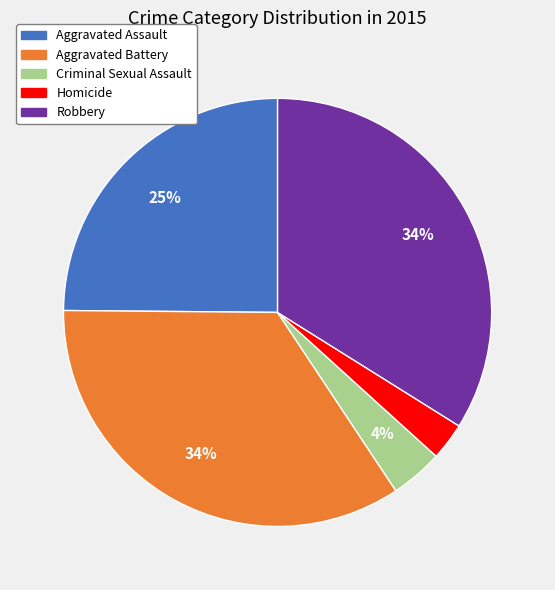

The Aggravated Assault slice represents 25% of the pie. True or false?

True